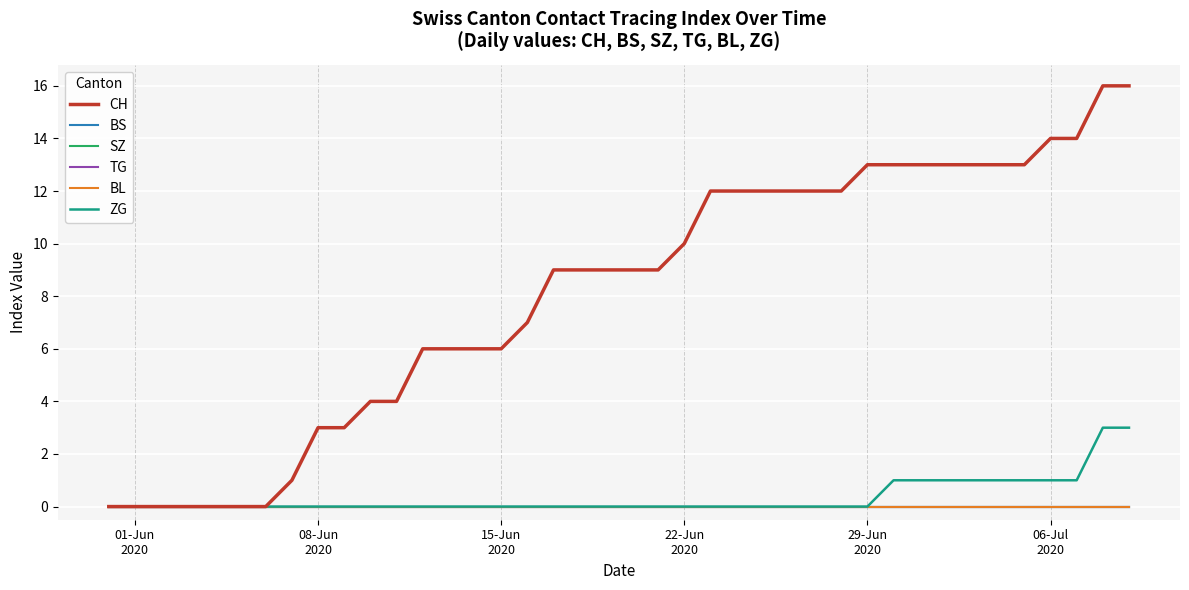

True or false: BL and SZ intersect in this chart.

False